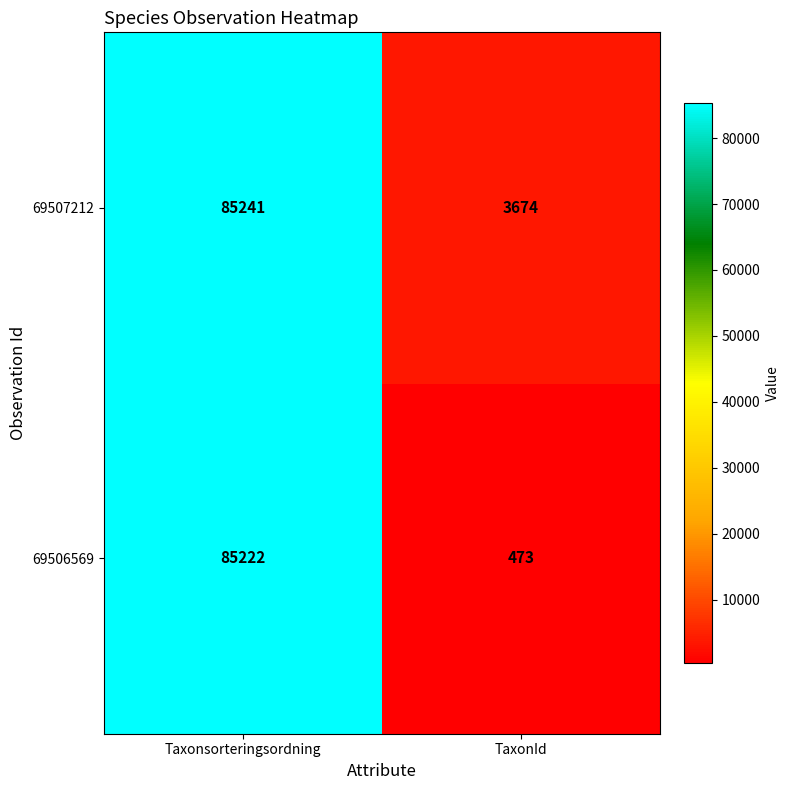

Rank the series at TaxonId from highest to lowest value.

69507212, 69506569